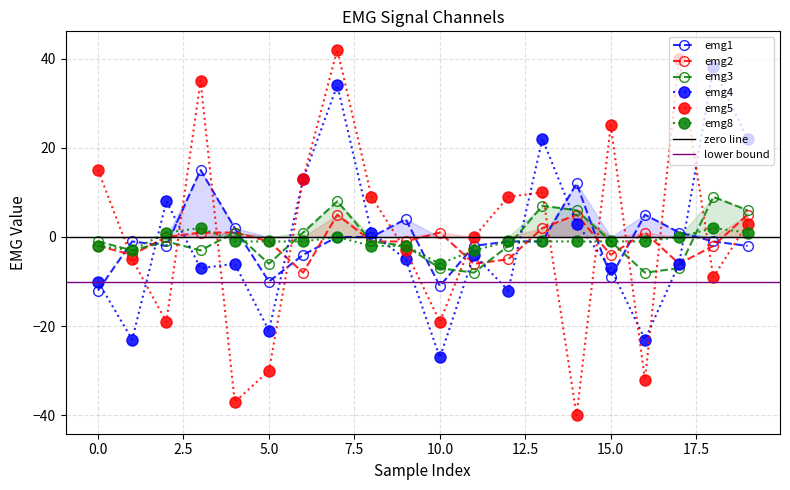

What is the total value across all series at 14?

-15